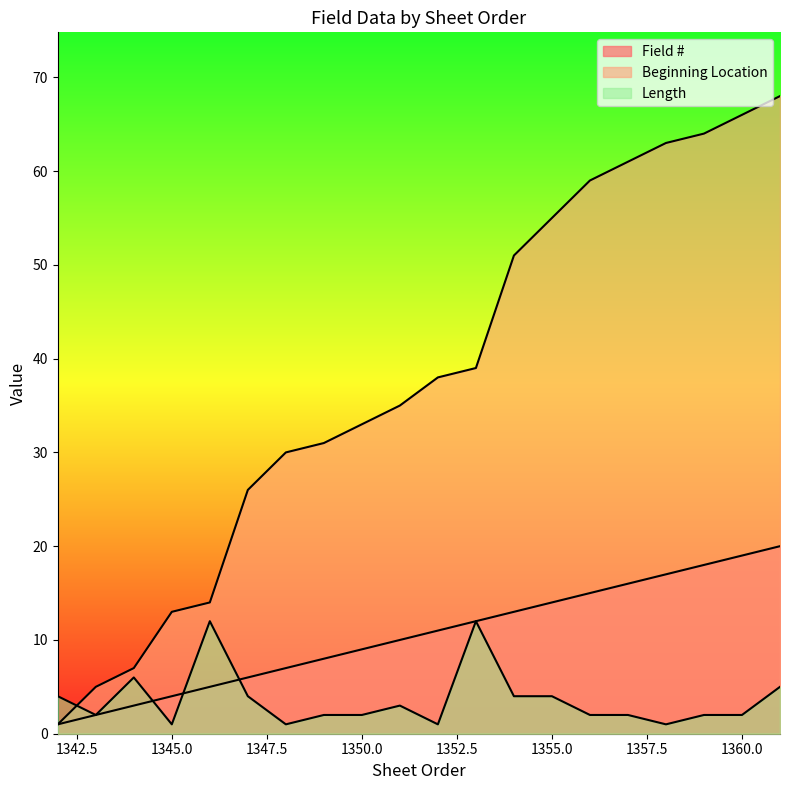

What are all the series names shown in the legend?

Field #, Beginning Location, Length